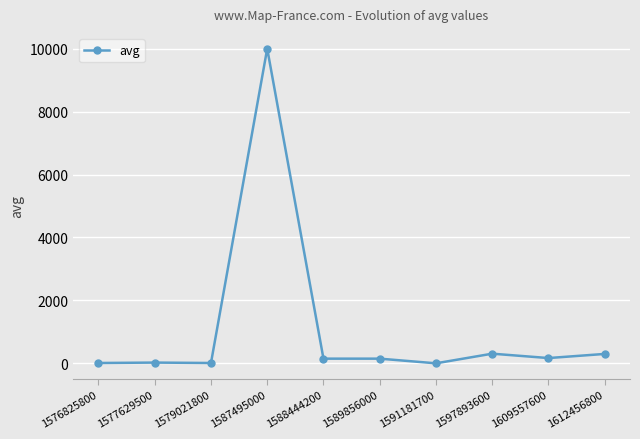

True or false: the data shows 308 at 1597893600.

True